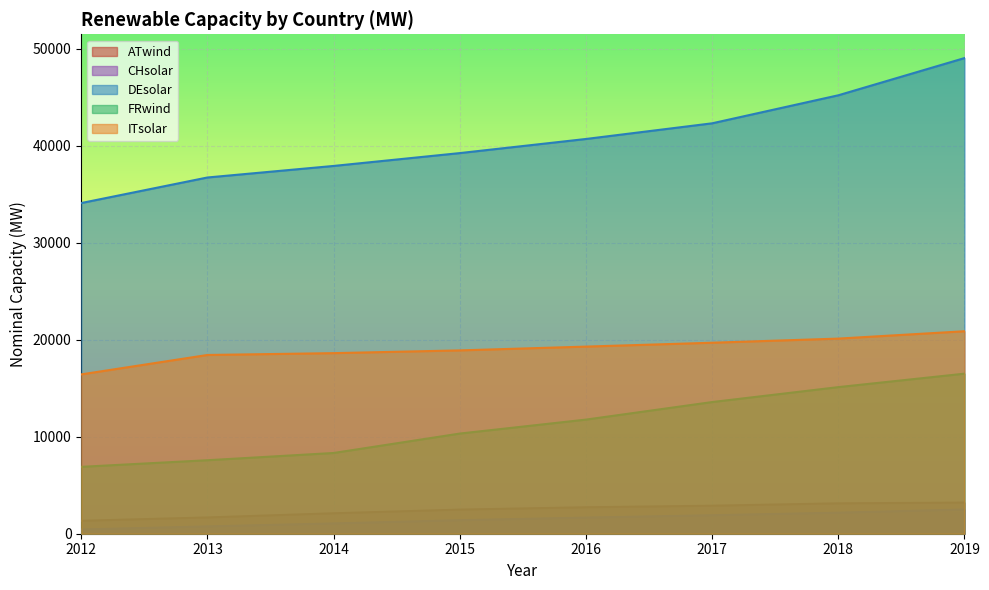

How many lines are shown in the chart?

5